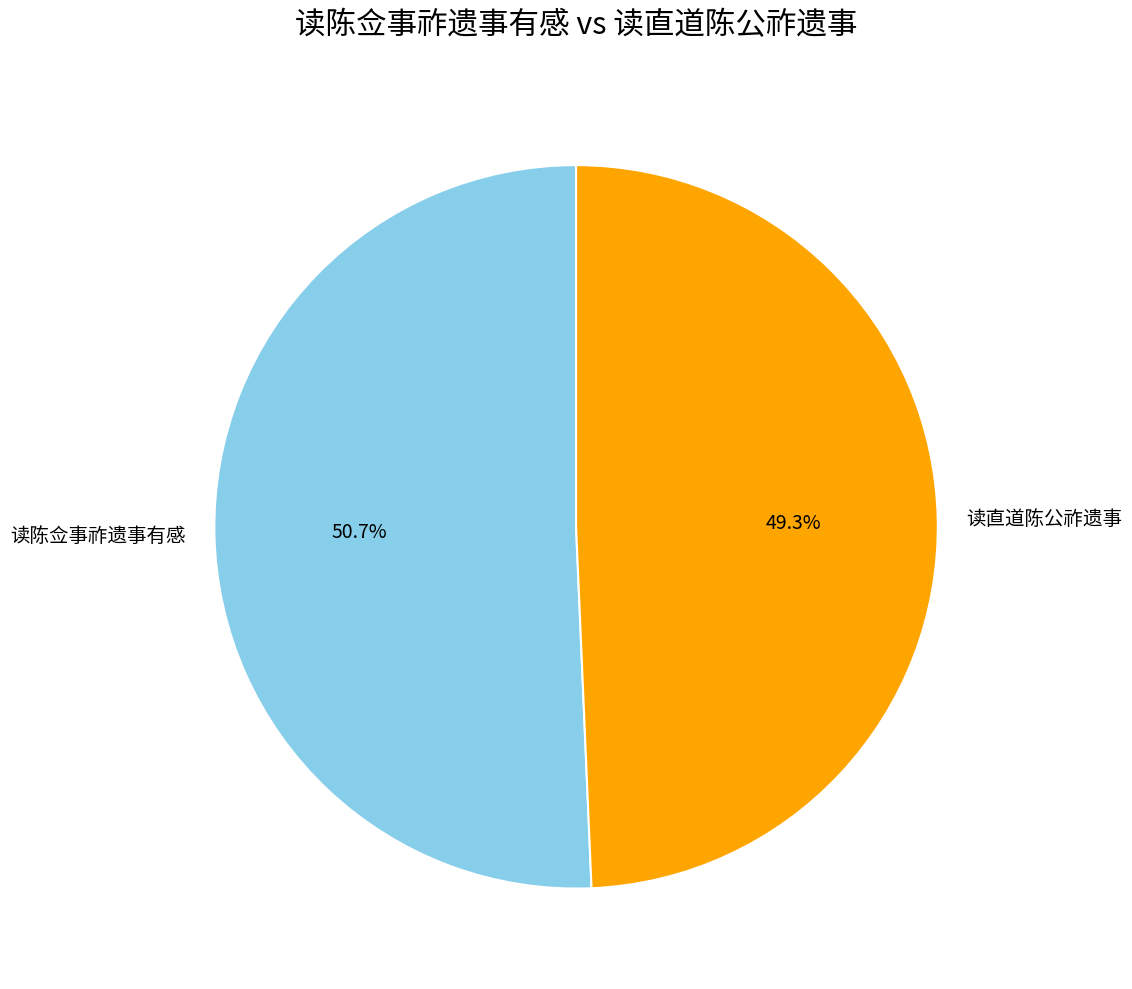

Does 读直道陈公祚遗事 account for over 50% of the chart?

No